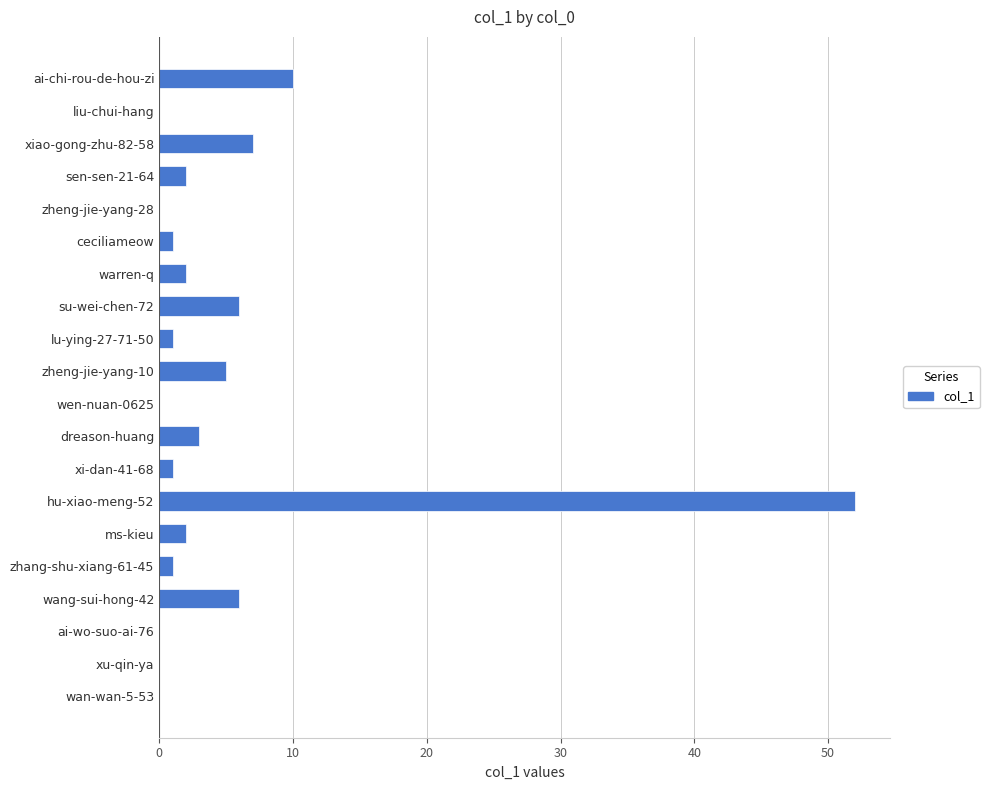

Which label corresponds to the largest value in the chart?

hu-xiao-meng-52